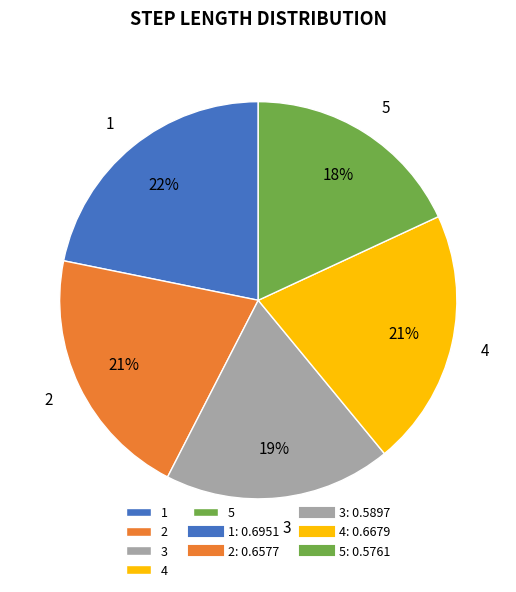

True or false: 4 accounts for 21% of the total.

True